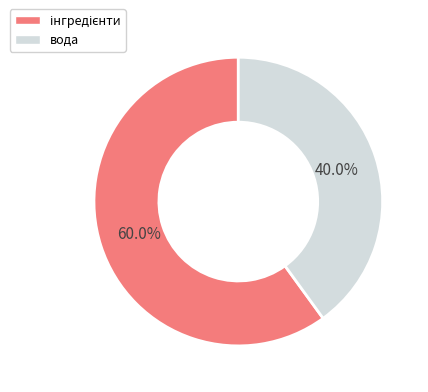

Does вода represent more than half of the total?

No